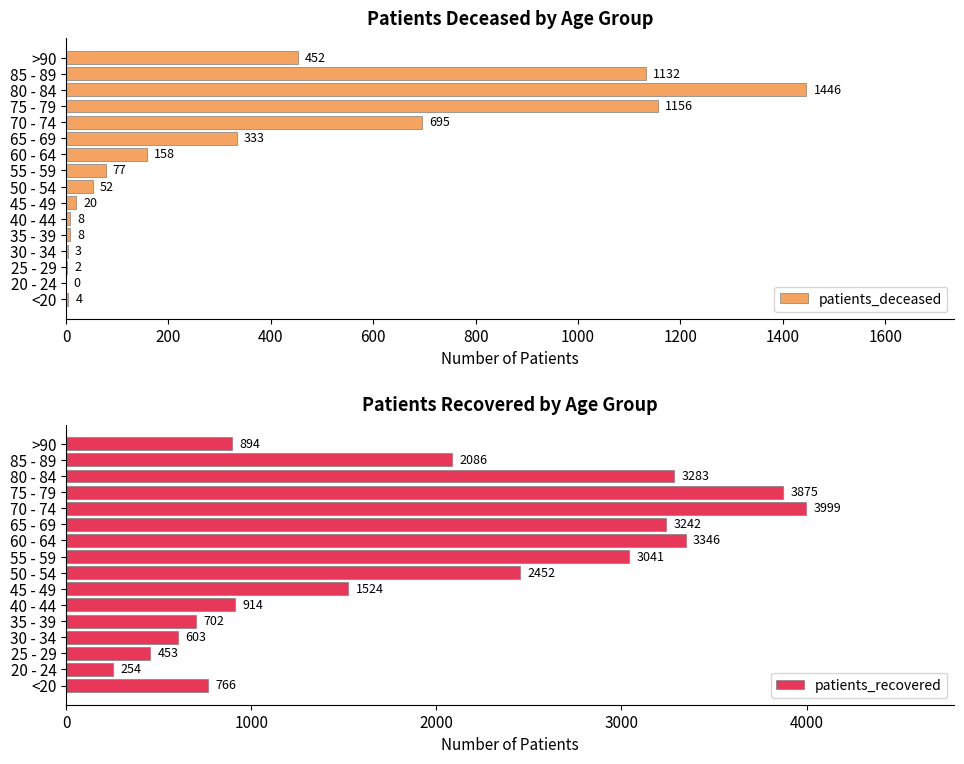

What is the difference between the maximum and minimum values in the patients_deceased series?

1446